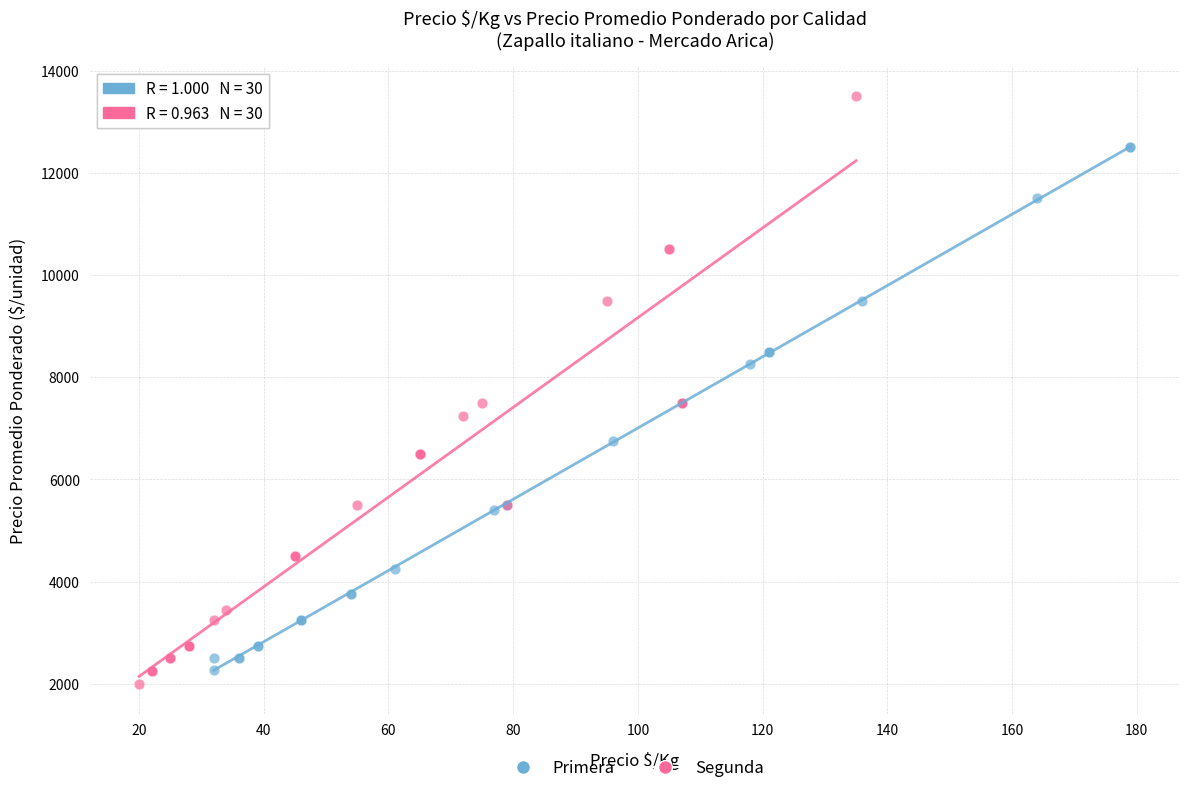

Which series reaches the minimum Y coordinate?

Segunda